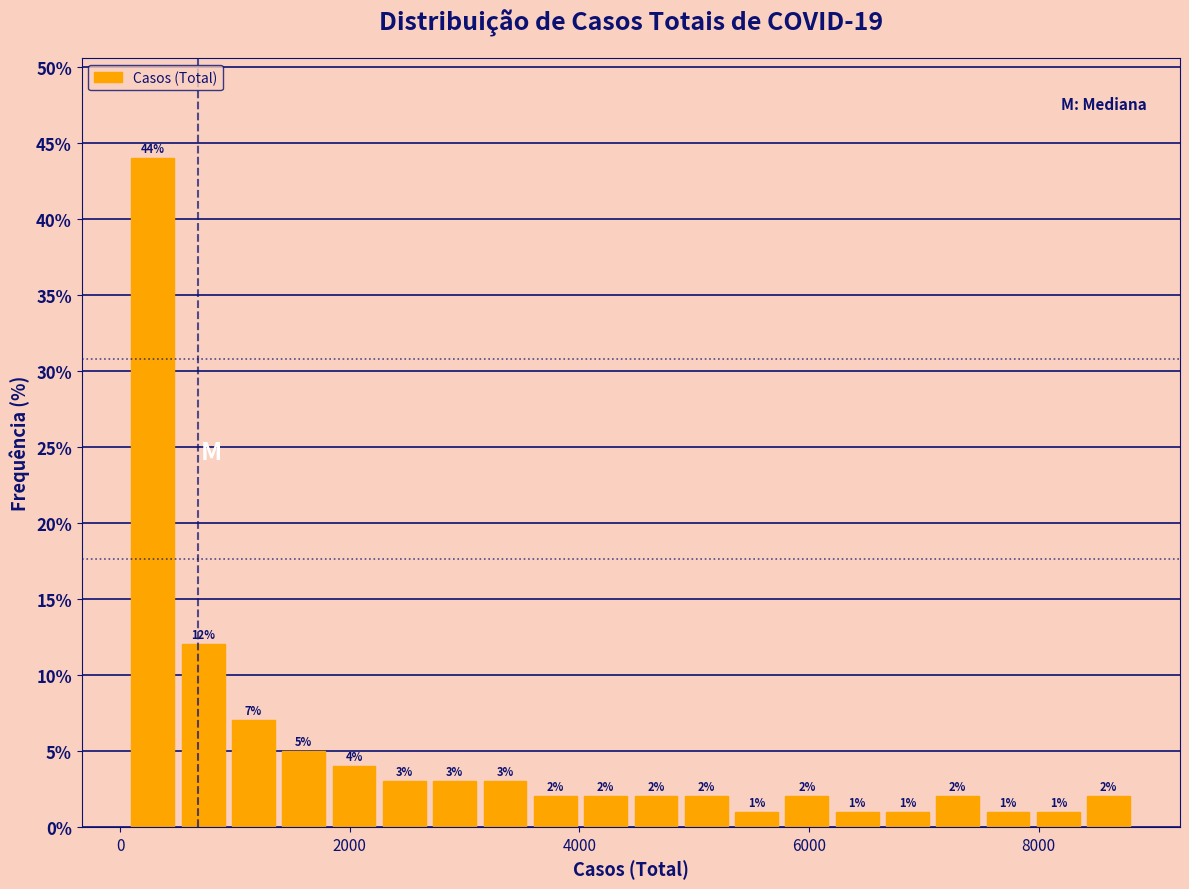

Read against the x-axis, roughly where is the centre of the tallest bar?

200